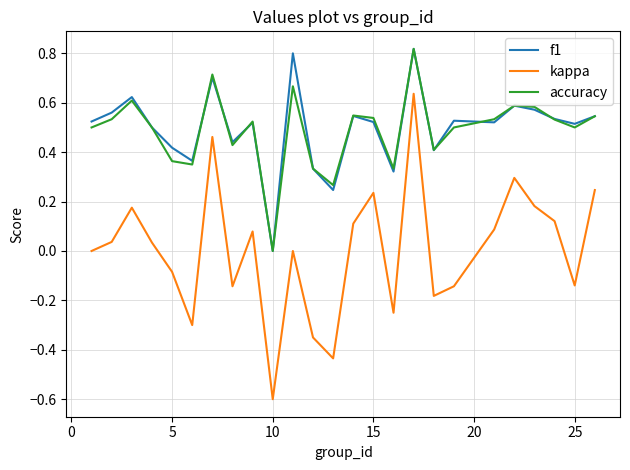

Which series has the widest spread of values?

kappa